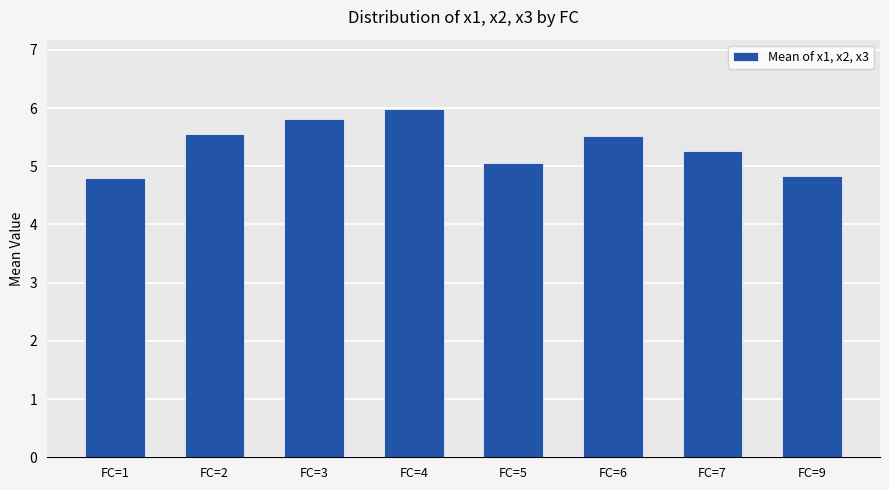

What is the value of the 7th bar from the left?

5.3